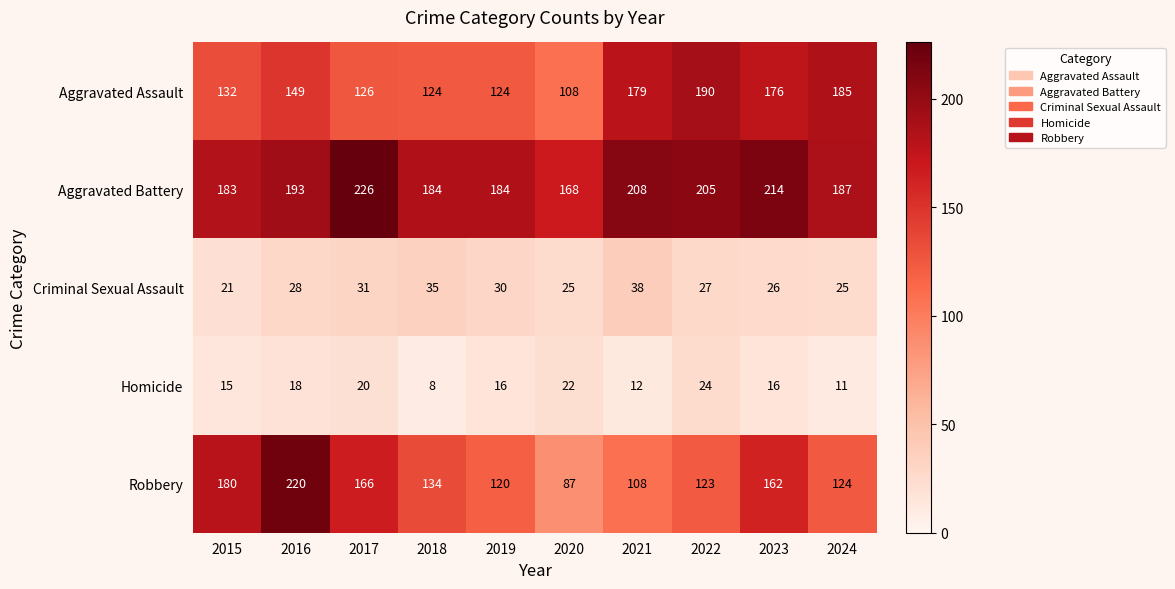

Is it true that Robbery equals 214 at 2024?

False